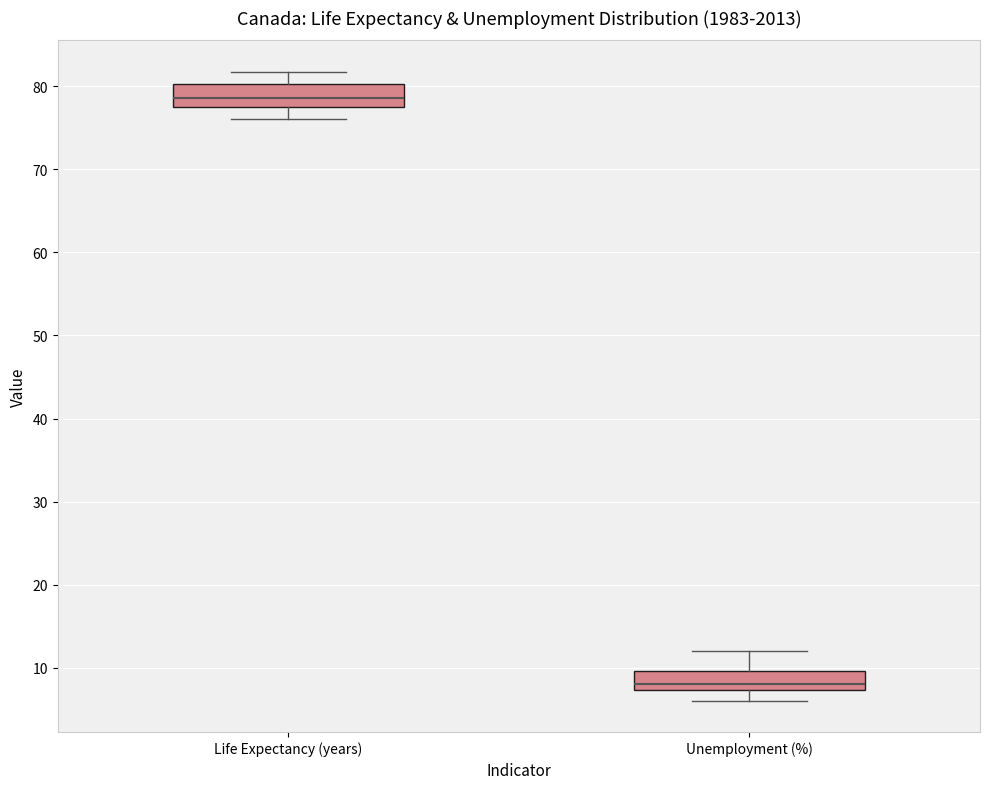

Reading left to right, transcribe this box plot: for each box, give where its median line is, the range the box spans, and where its two whiskers end, as read against the y-axis. The values are not printed on the chart, so give them approximately, as read against the axis.

Life Expectancy (years): median 79, box 78 to 80, whiskers 76 to 82
Unemployment (%): median 8, box 7 to 10, whiskers 6 to 12